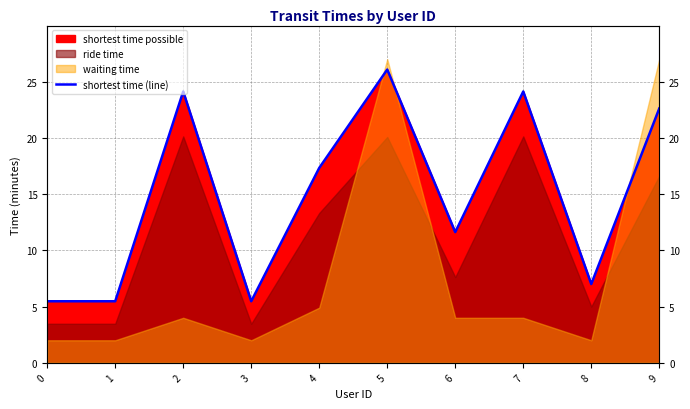

List the labels in order of value, largest first.

5, 2, 7, 9, 4, 6, 8, 0, 1, 3